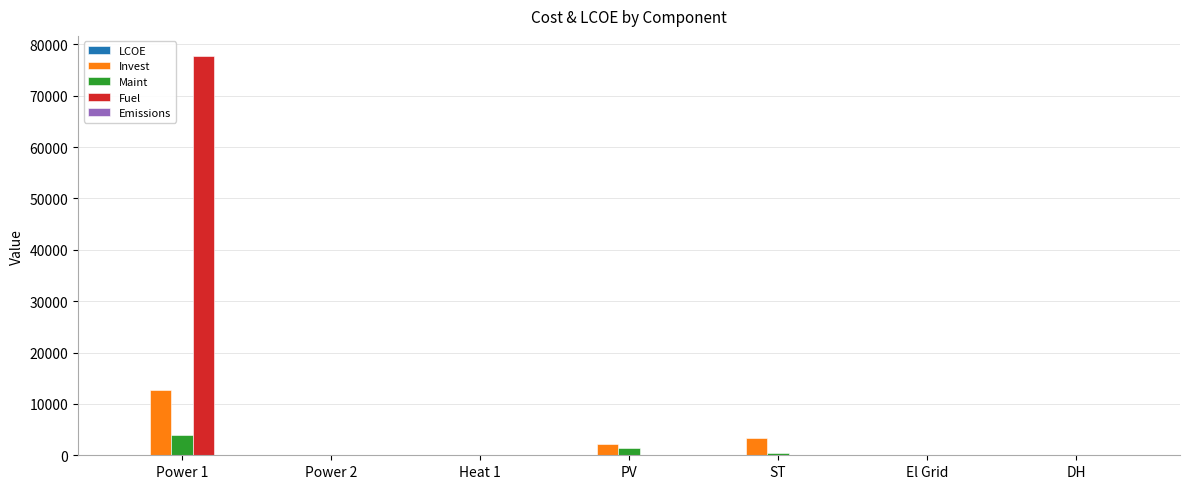

How many values in the Fuel series exceed 0?

1